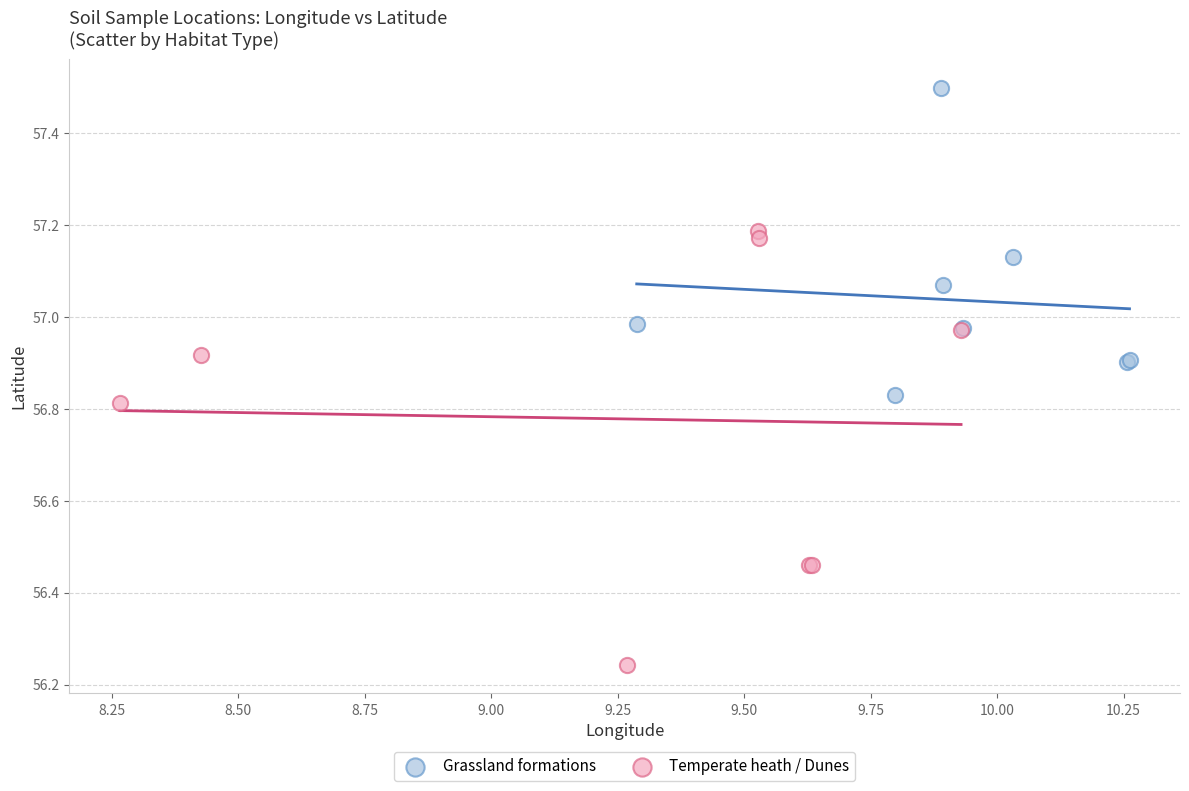

Which series reaches the minimum Y coordinate?

Temperate heath / Dunes